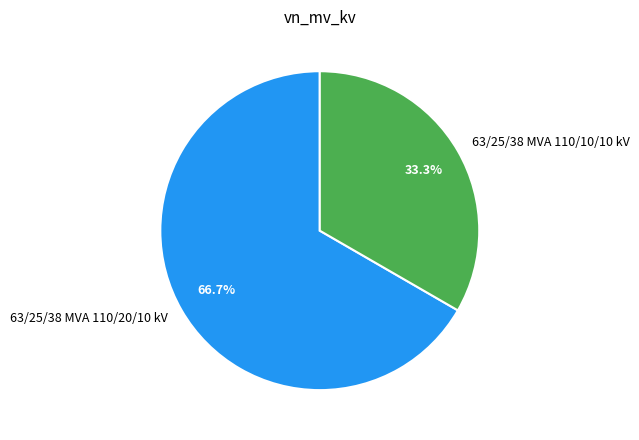

Is the sum of 63/25/38 MVA 110/20/10 kV and 63/25/38 MVA 110/10/10 kV greater than half?

Yes